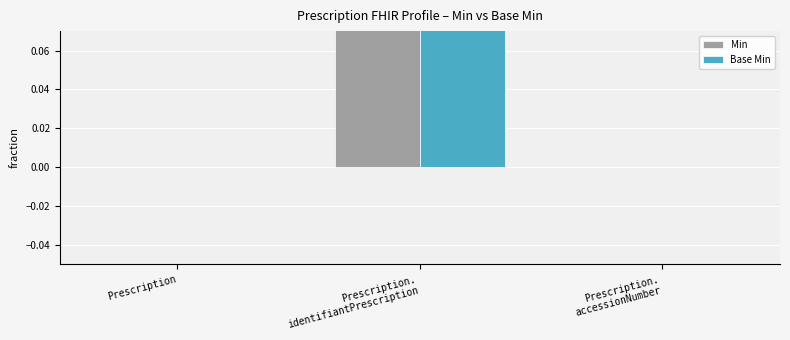

List the series in order of their peak value, highest first.

Min, Base Min